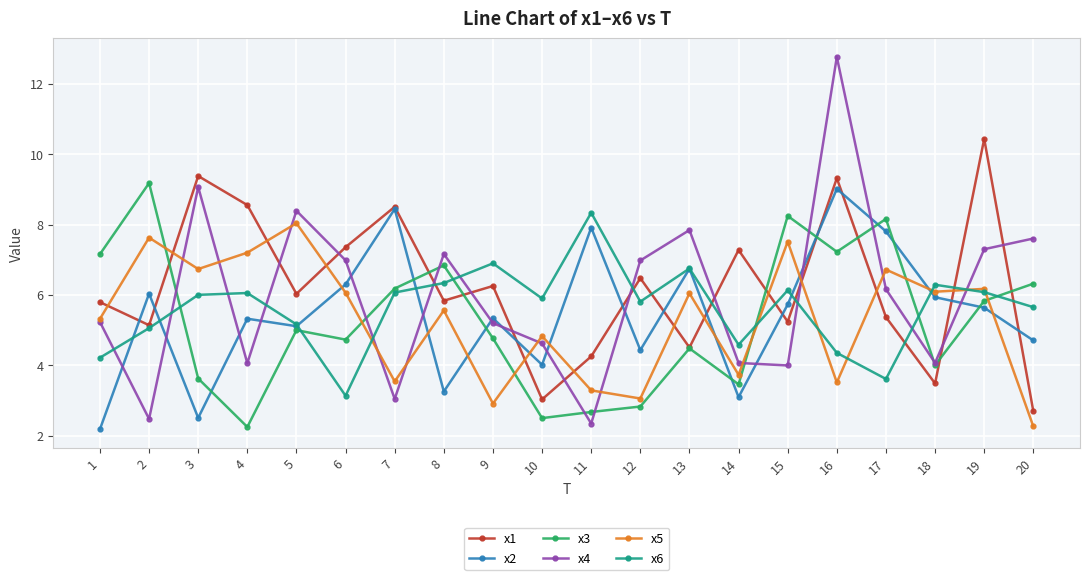

The x3 series shows 2.2 at 4. True or false?

True